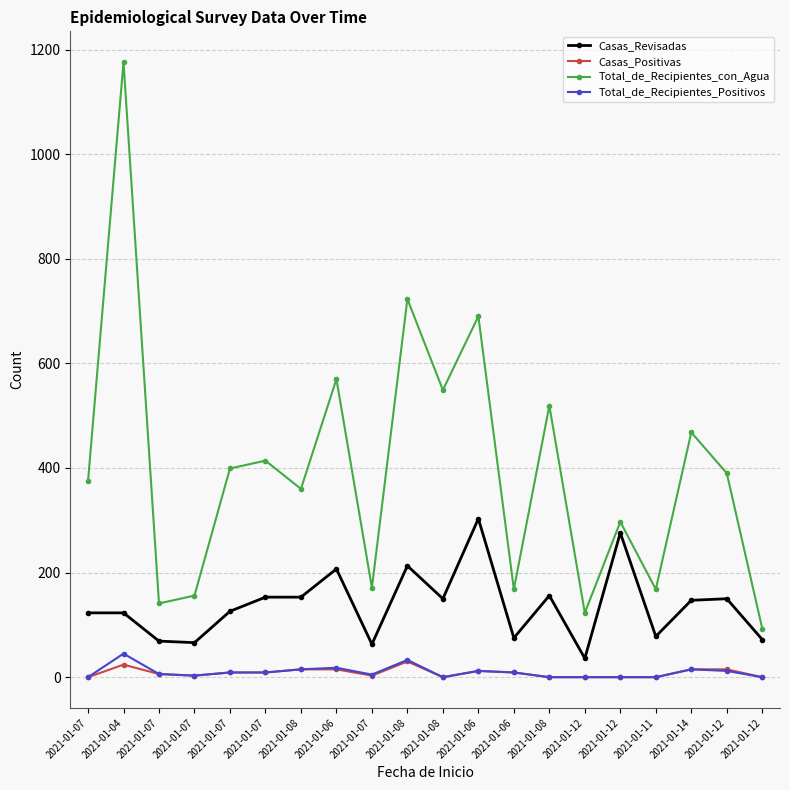

What are all the series names shown in the legend?

Casas_Revisadas, Casas_Positivas, Total_de_Recipientes_con_Agua, Total_de_Recipientes_Positivos